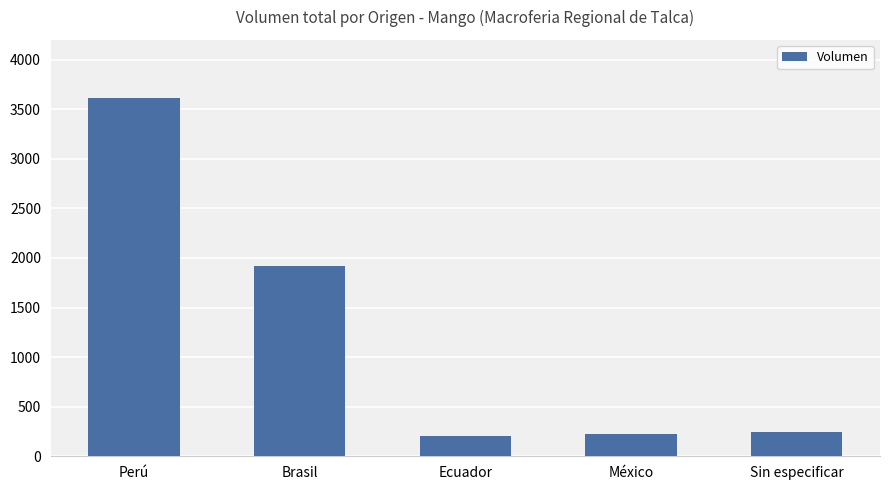

The value at México is 228. True or false?

True